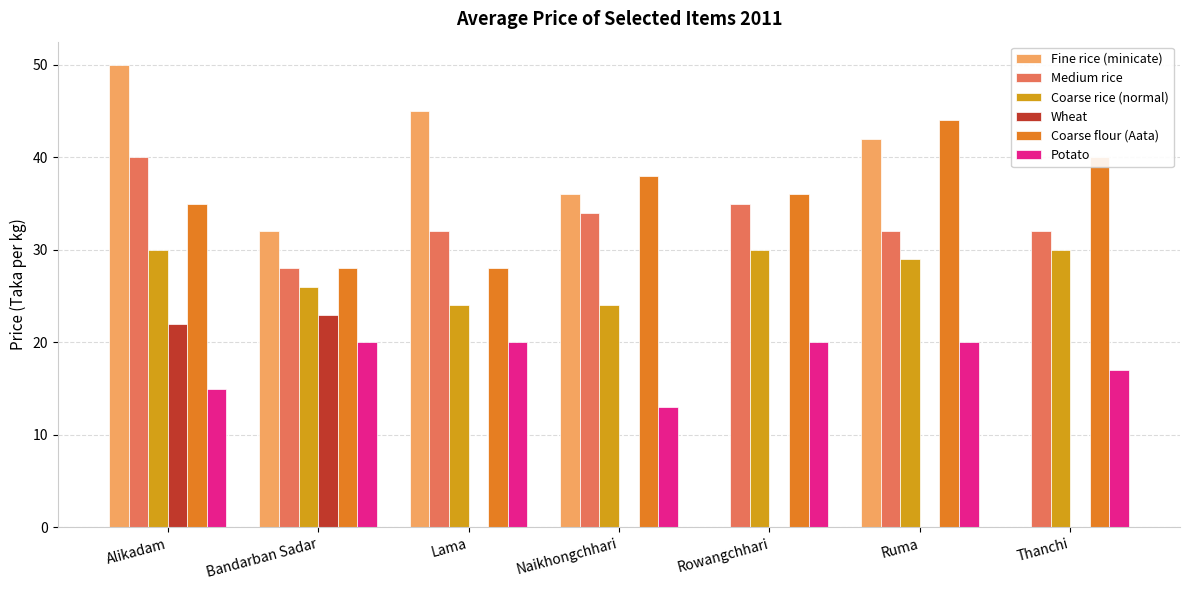

Which series has the largest range (max minus min)?

Fine rice (minicate)